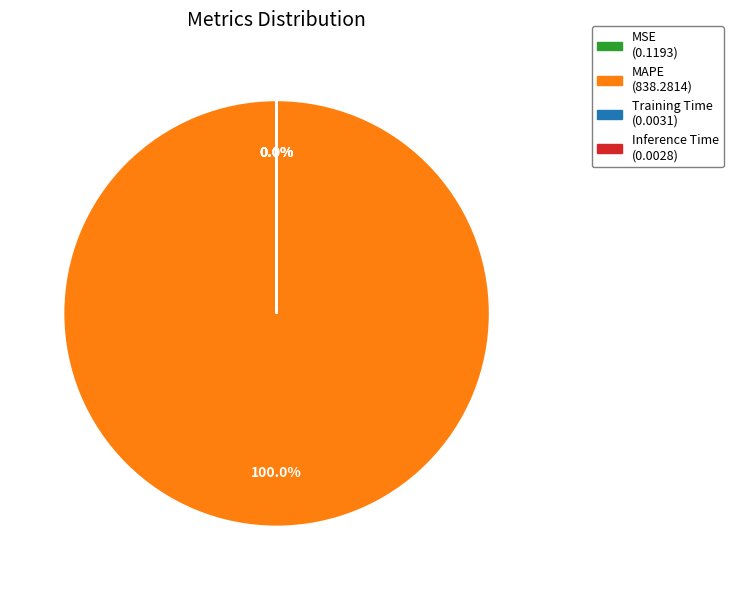

To the nearest percent, what is the average slice percentage?

25%